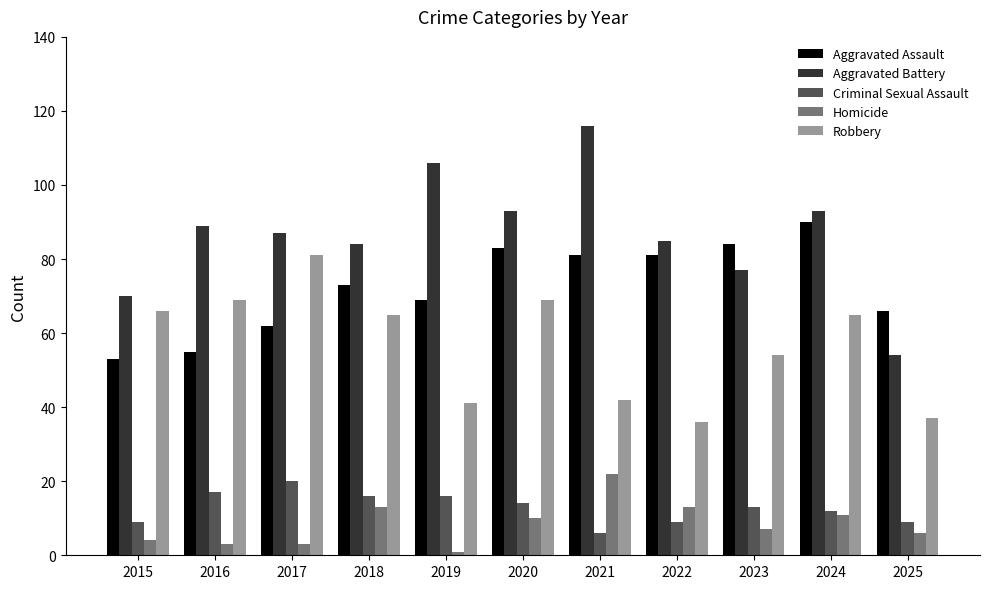

What is the total value across all series at 2018?

251